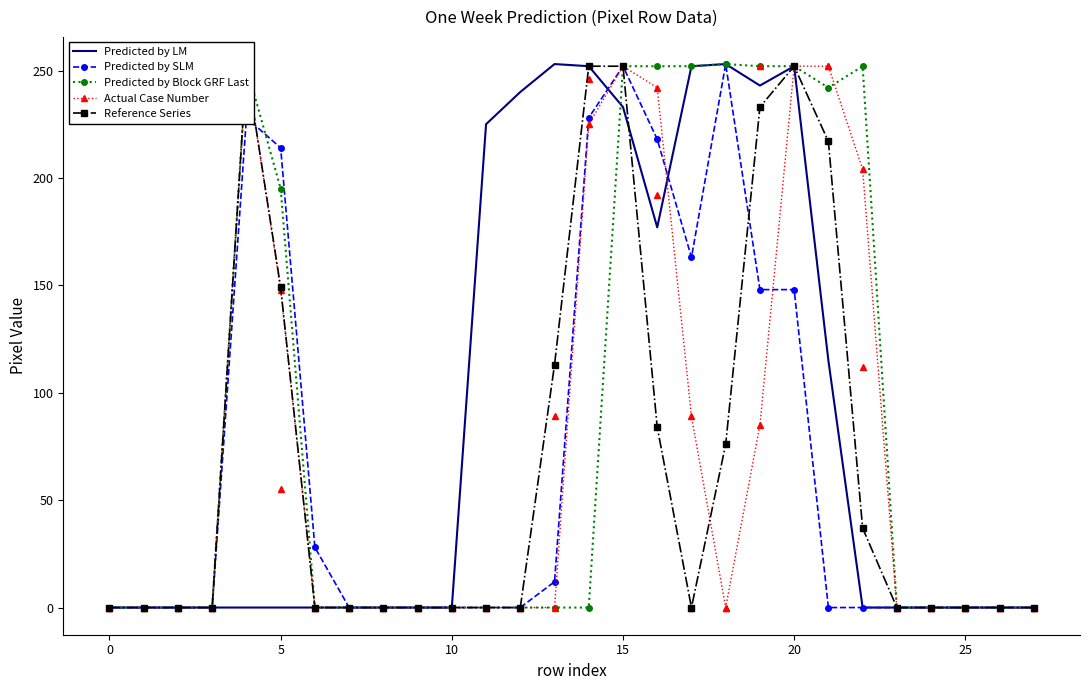

How many positive values does the Actual Case Number series have?

10